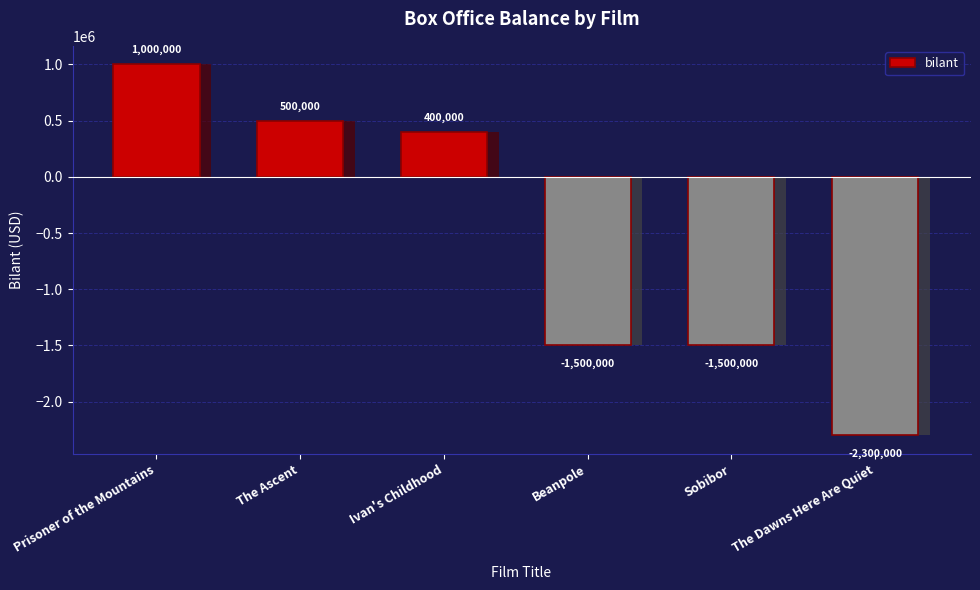

The value at The Dawns Here Are Quiet is -2300000. True or false?

True